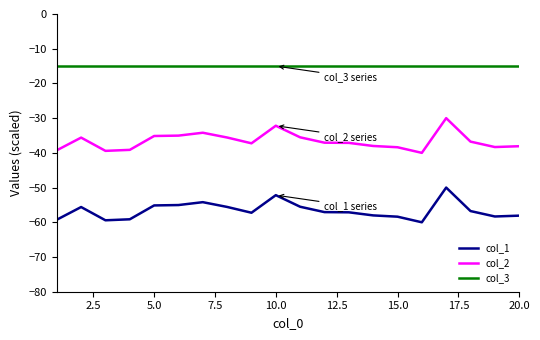

What is the difference between the maximum and minimum values in the col_1 series?

10.0